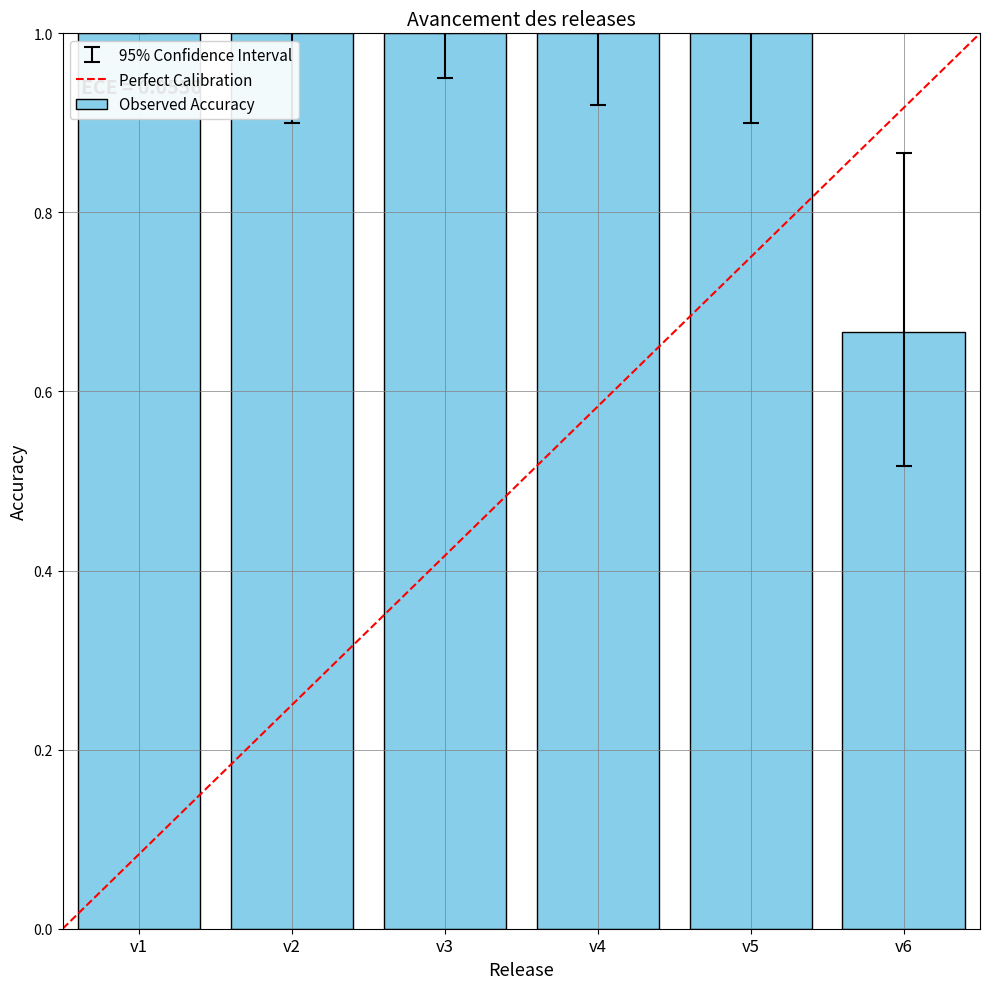

What is the ratio of the value at v5 to the value at v3?

1.0